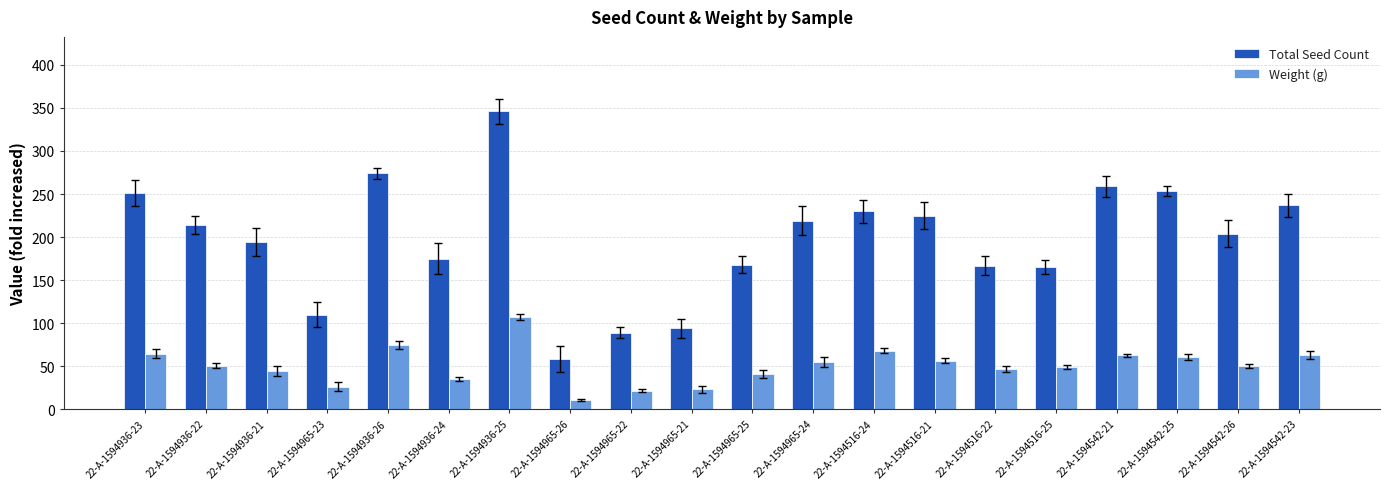

What is the label of the 14th bar from the left?

22-A-1594516-21